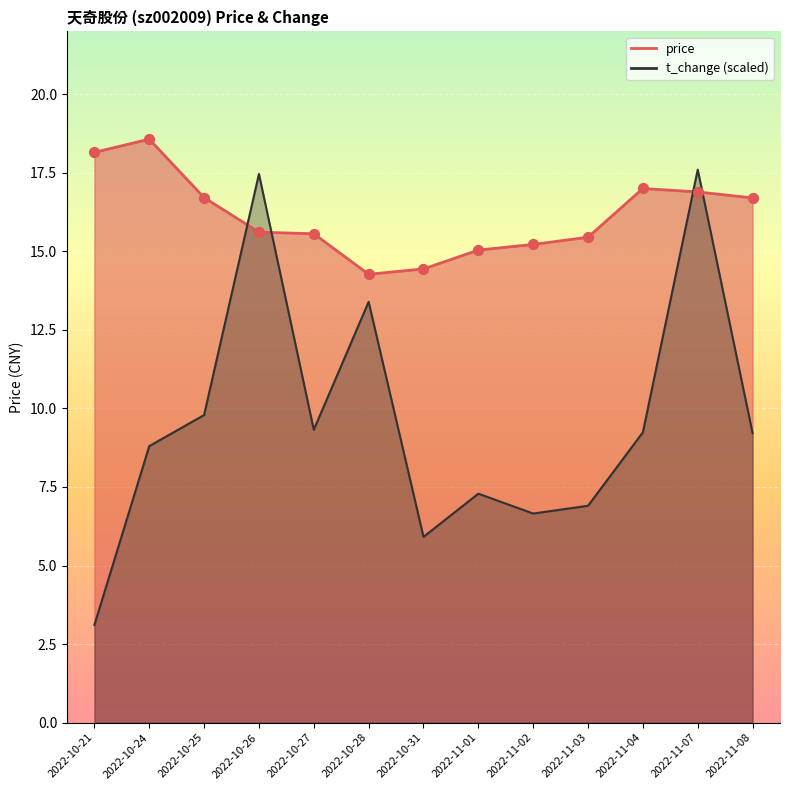

Is the value of price at 2022-11-04 greater than the value of t_change at 2022-10-21?

Yes